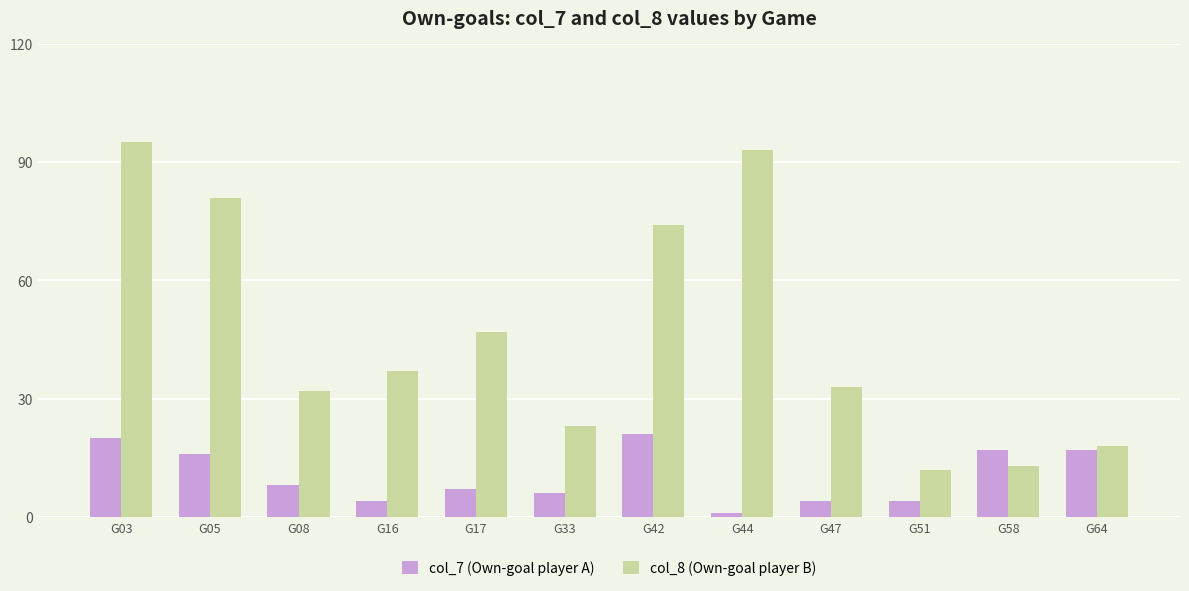

Where is col_7 (Own-goal player A) nearest to the value 11?

G08